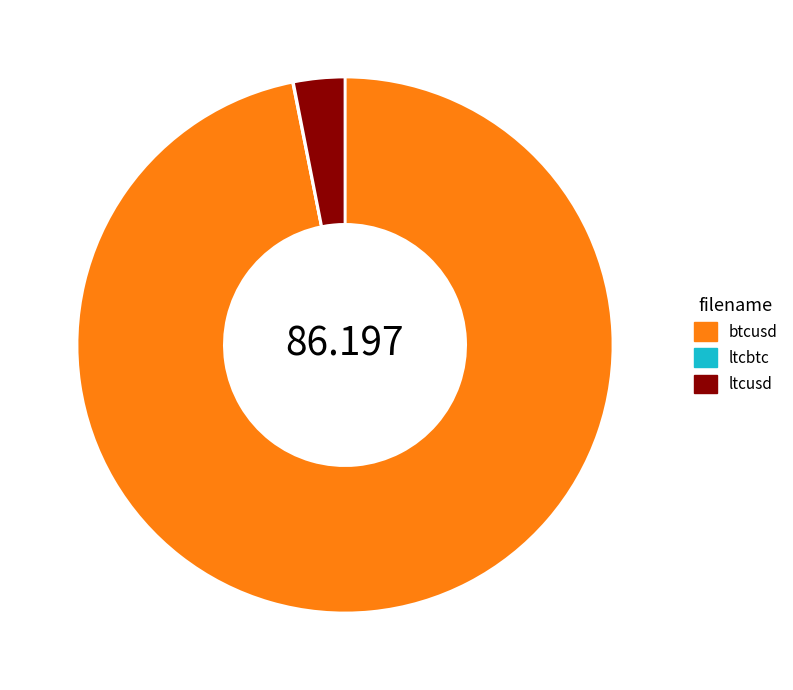

Do ltcusd and btcusd together represent more than half of the pie?

Yes